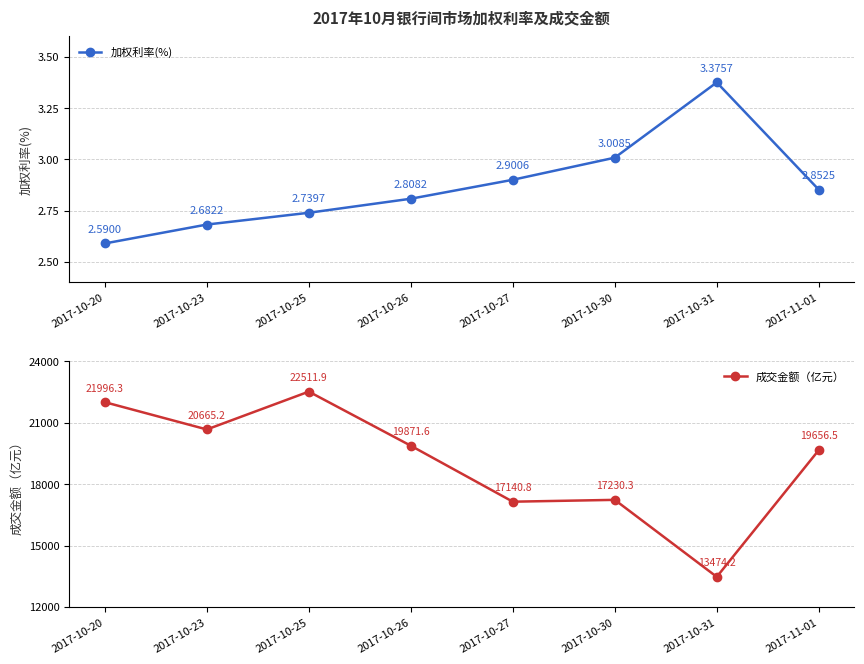

Which category has the lowest value in the 成交金额（亿元） series?

2017-10-31